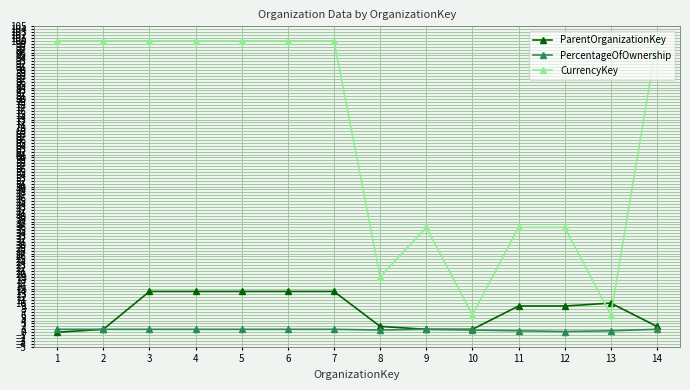

What is the average value of the ParentOrganizationKey series?

7.5